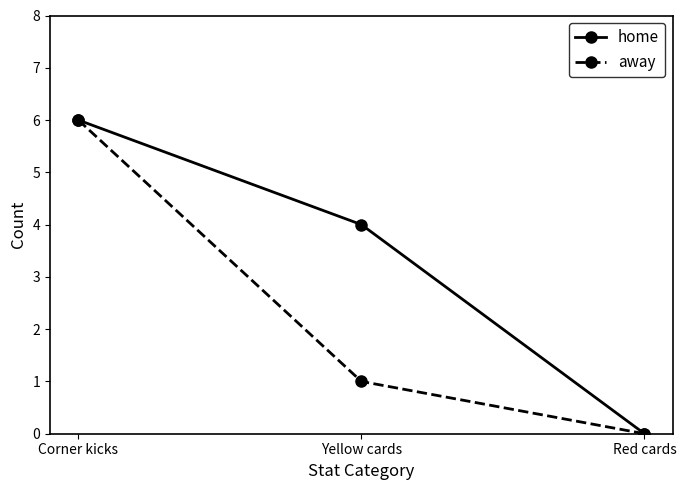

At which category is the sum across all series the highest?

Corner kicks